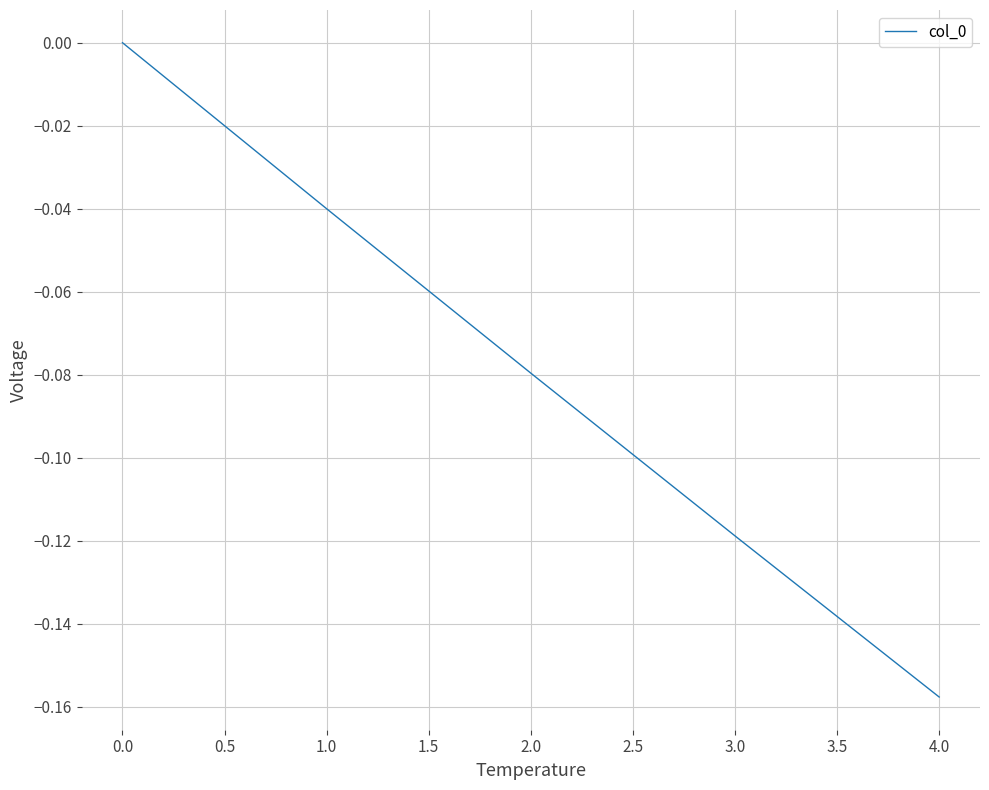

True or false: the data has more than 0 interior local peaks.

False